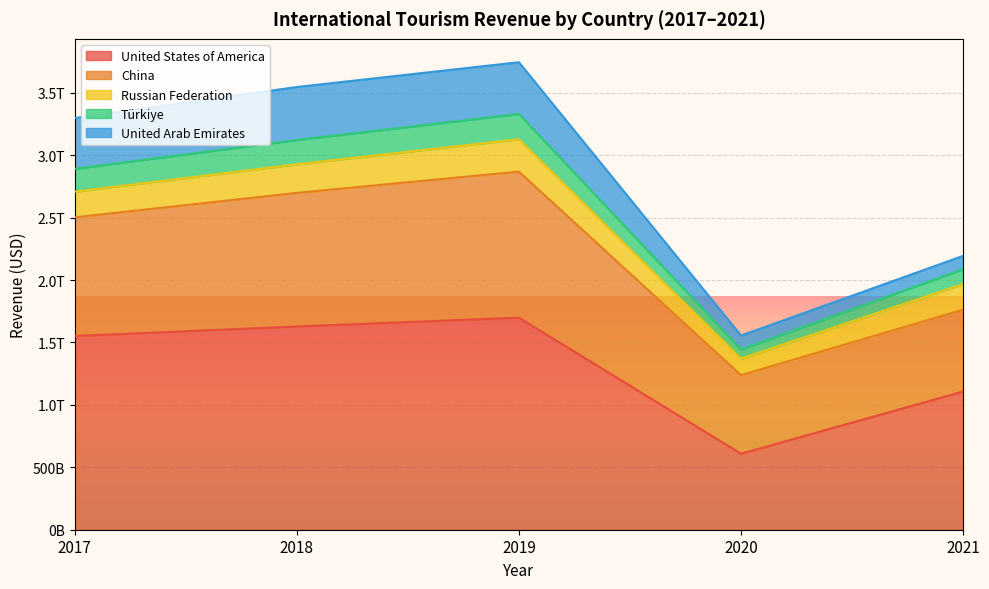

At which category does Türkiye reach its first local peak?

2019